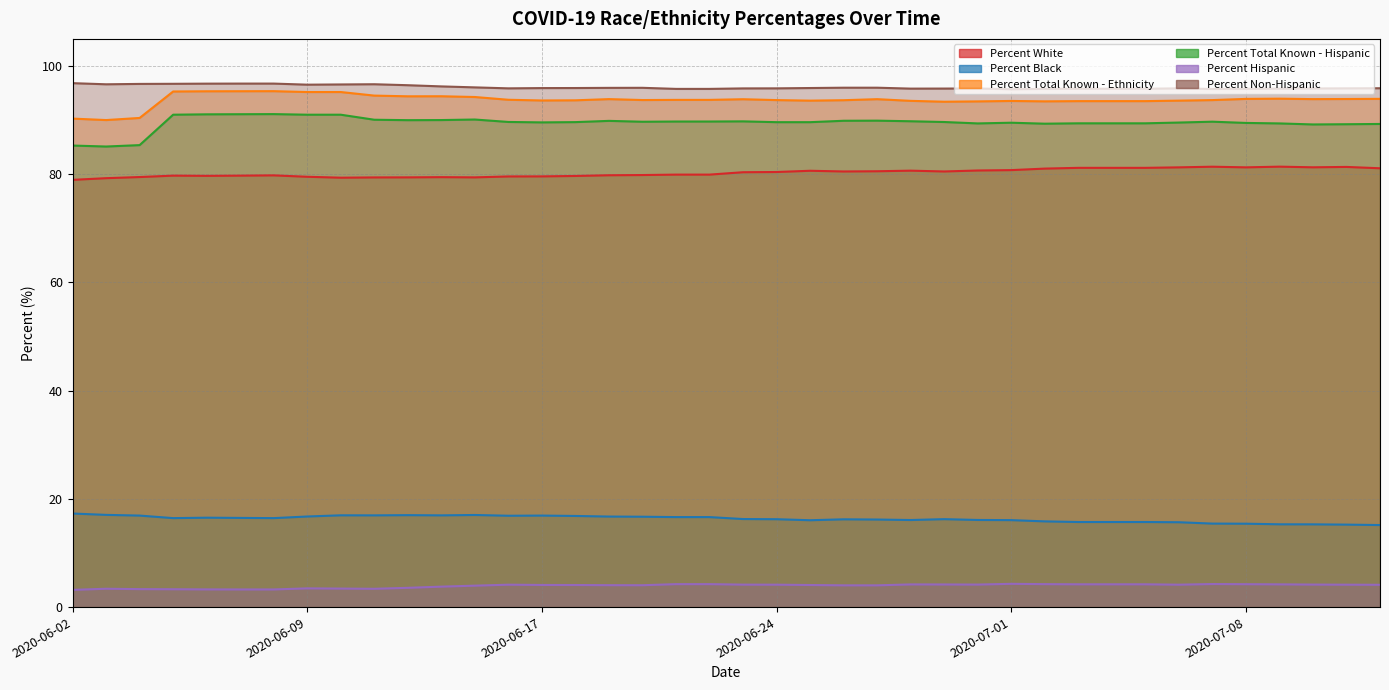

Where is the first local minimum for Percent Black?

2020-06-05